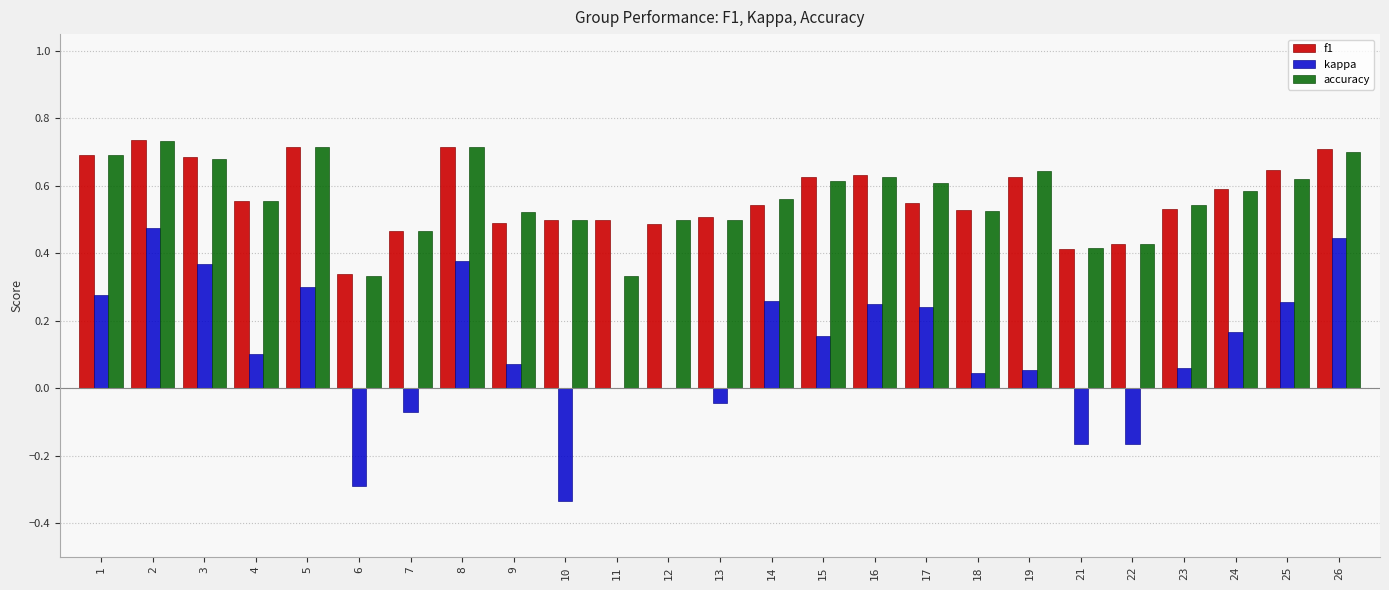

The value of accuracy at 14 is 0.6. True or false?

True